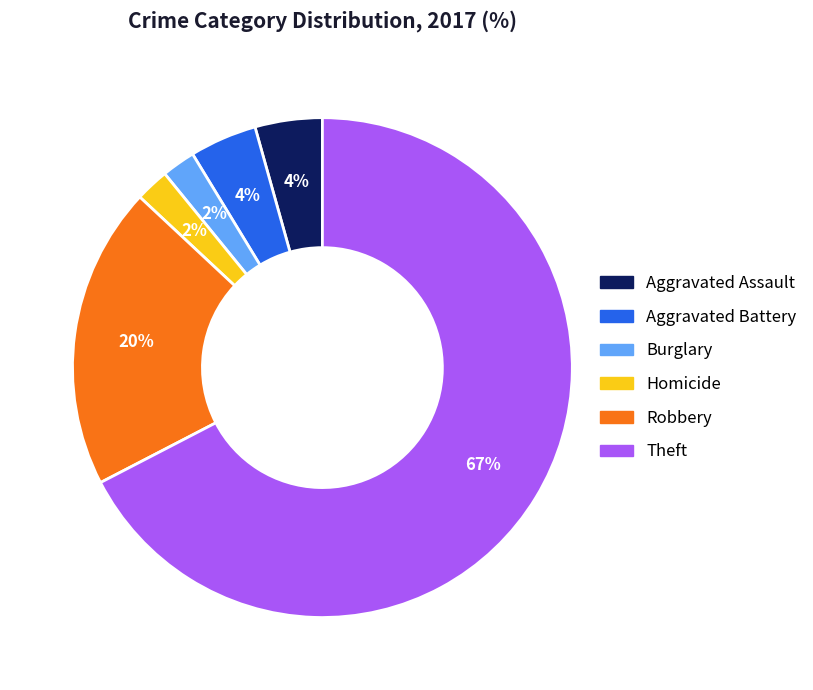

Is there any slice that represents more than half of the pie?

Yes